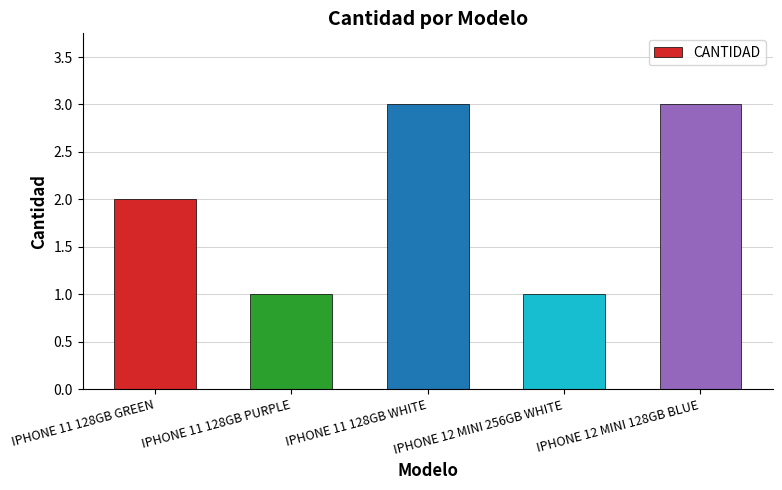

What is the difference between the maximum and minimum values?

2